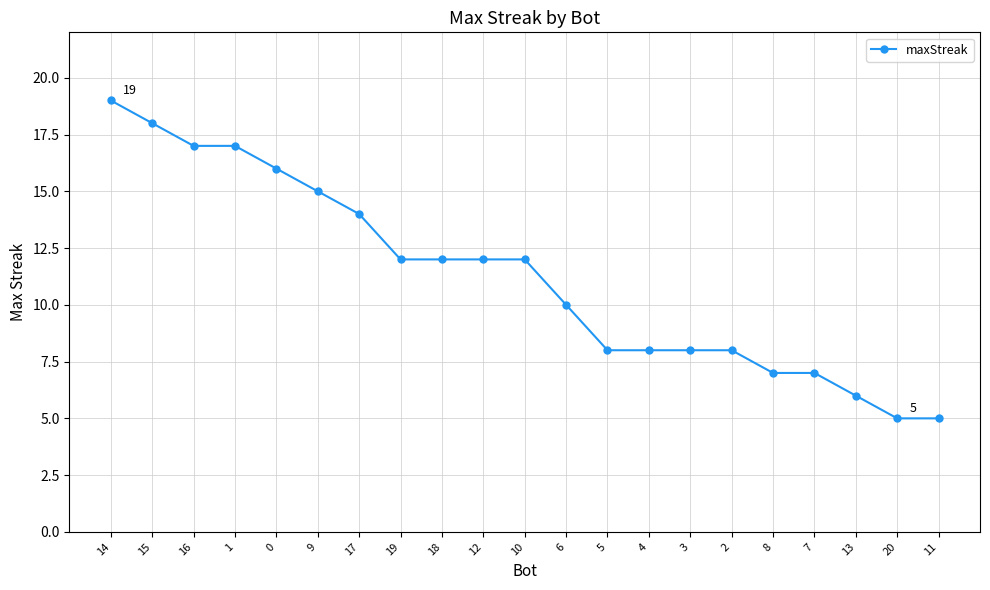

What is the change in value from 19 to 20?

-7